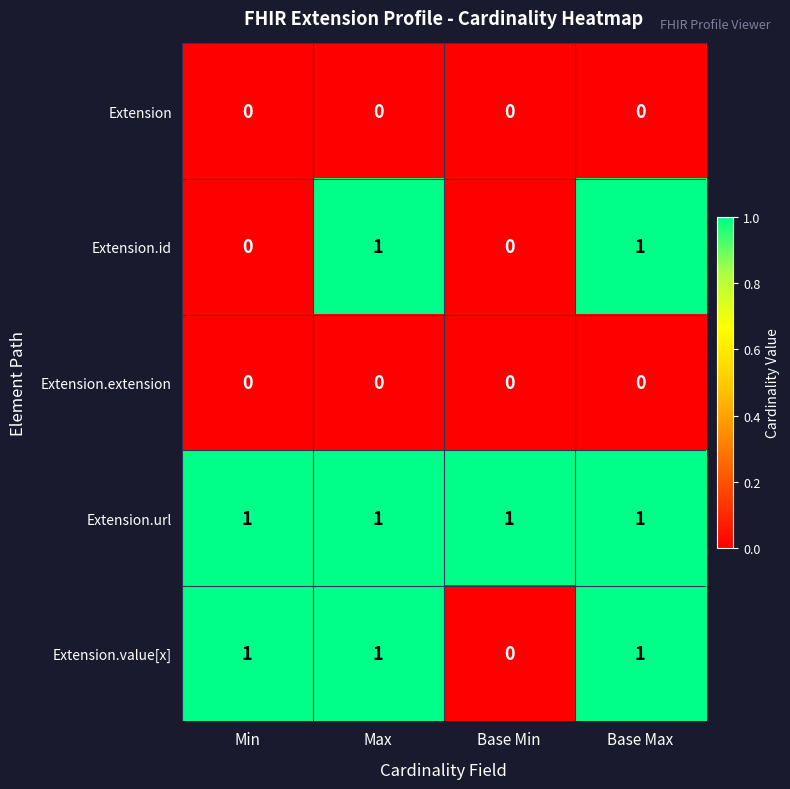

True or false: Extension.id has a value of 0 at Max.

False